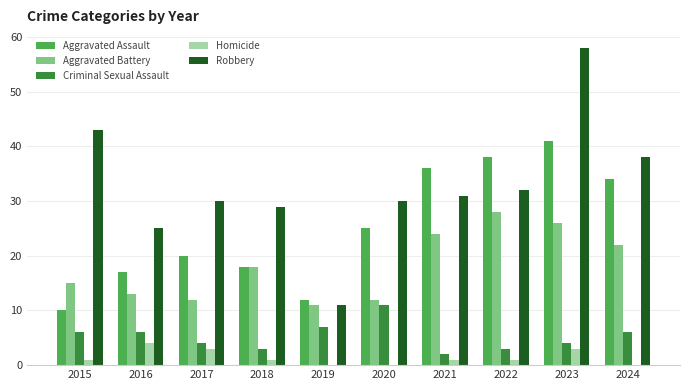

At which label does Criminal Sexual Assault reach its peak?

2020